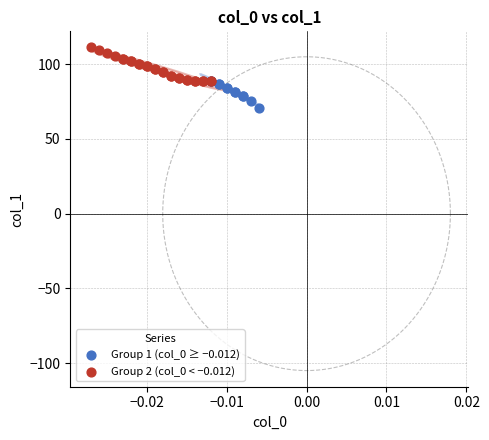

Which series contains the lowest Y value?

Group 1 (col_0 ≥ −0.012)